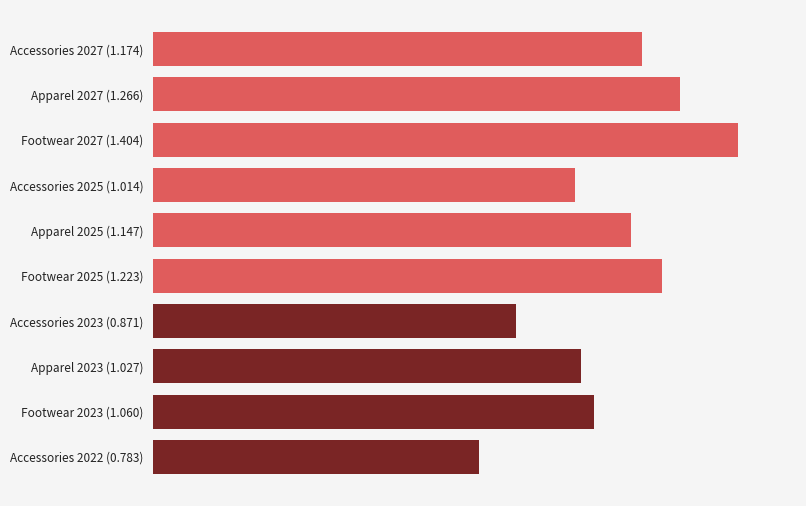

List the labels in order of value, largest first.

Footwear 2027 (1.404), Apparel 2027 (1.266), Footwear 2025 (1.223), Accessories 2027 (1.174), Apparel 2025 (1.147), Footwear 2023 (1.060), Apparel 2023 (1.027), Accessories 2025 (1.014), Accessories 2023 (0.871), Accessories 2022 (0.783)